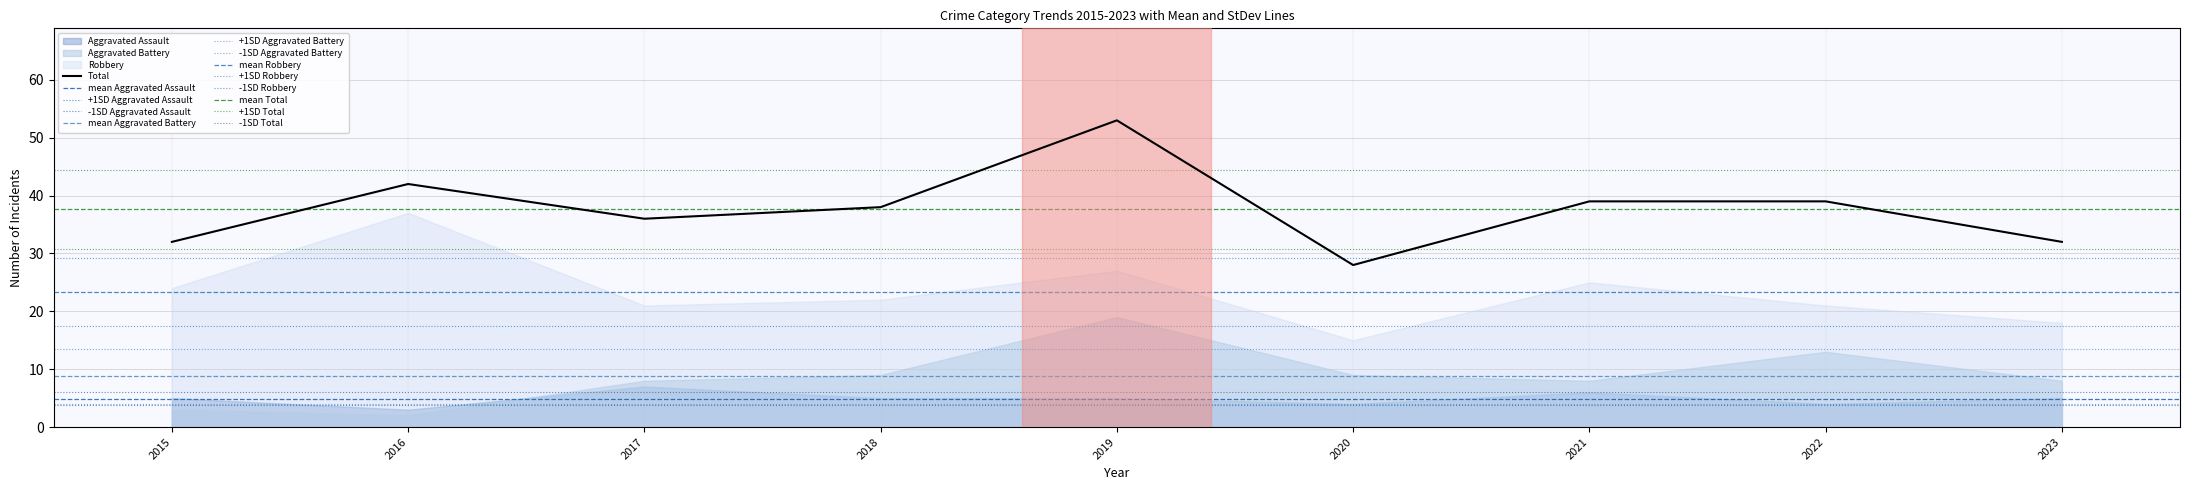

What is the value of the Robbery point at the 6th from the left?

15